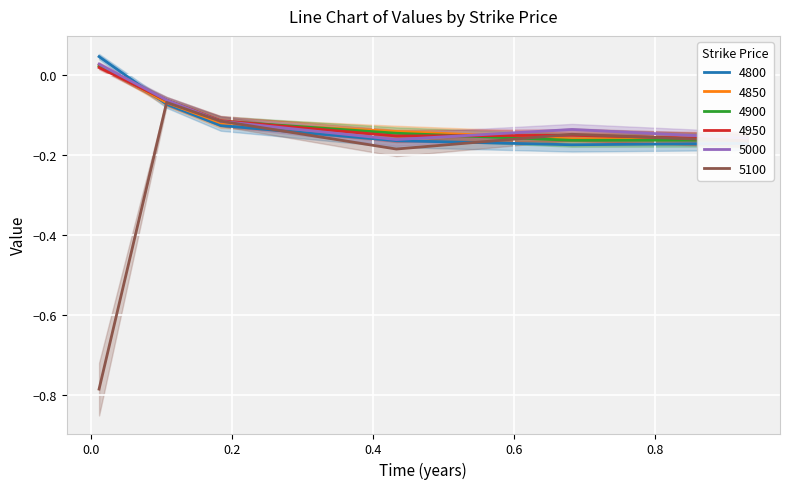

What is the sum of all 5000 values?

-0.6